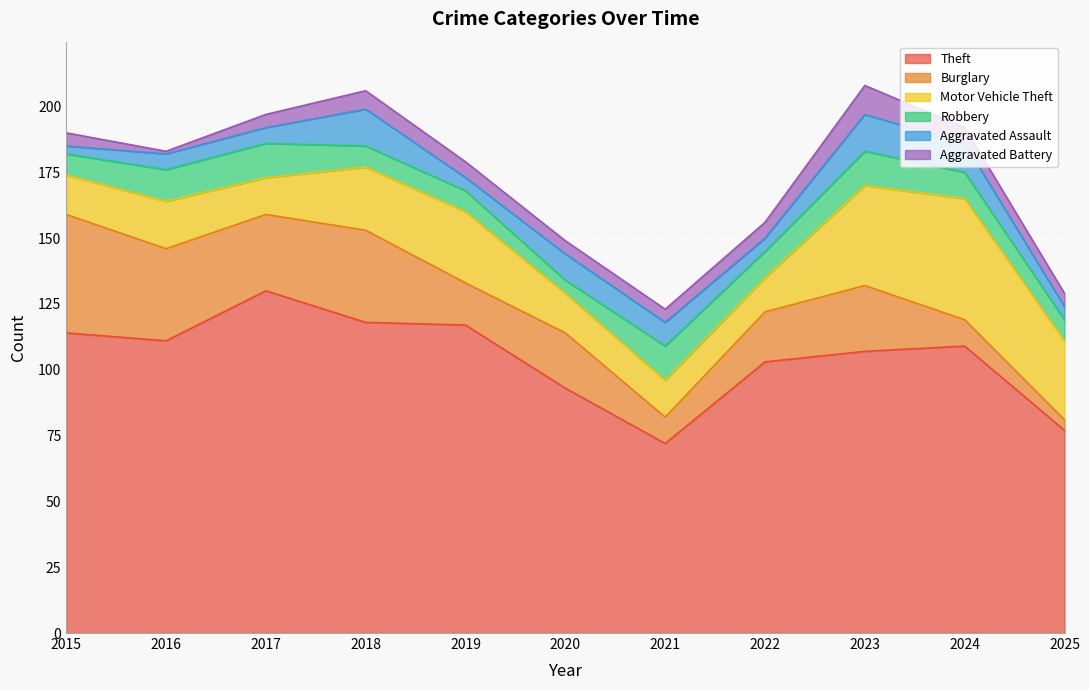

At which category does the chart reach its minimum across all series?

2016